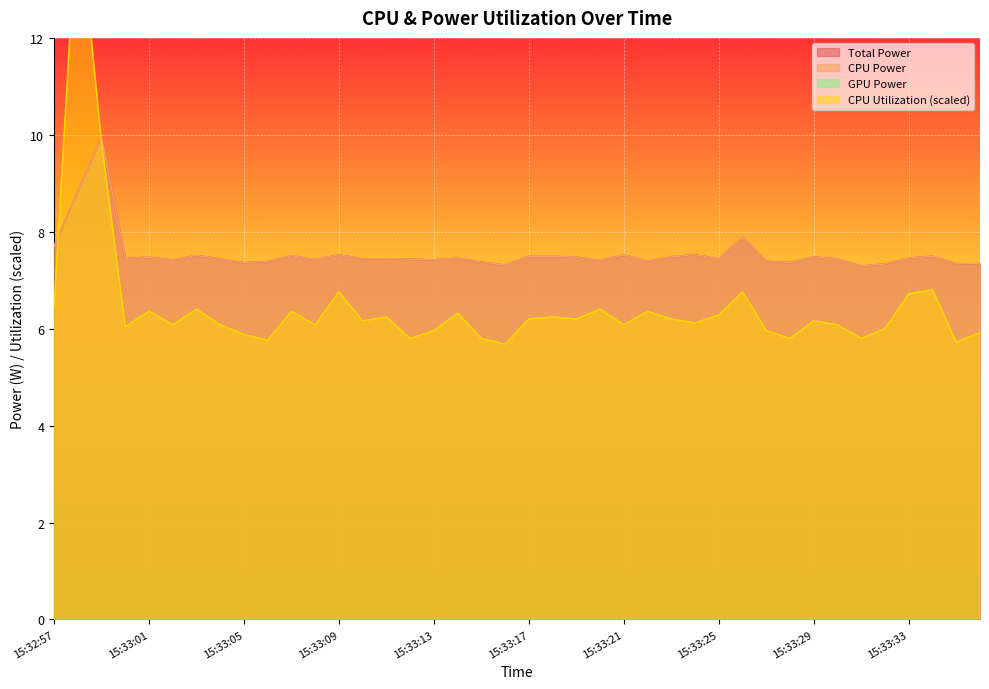

What is the spread (max minus min) of values at 15:33:05?

1.5